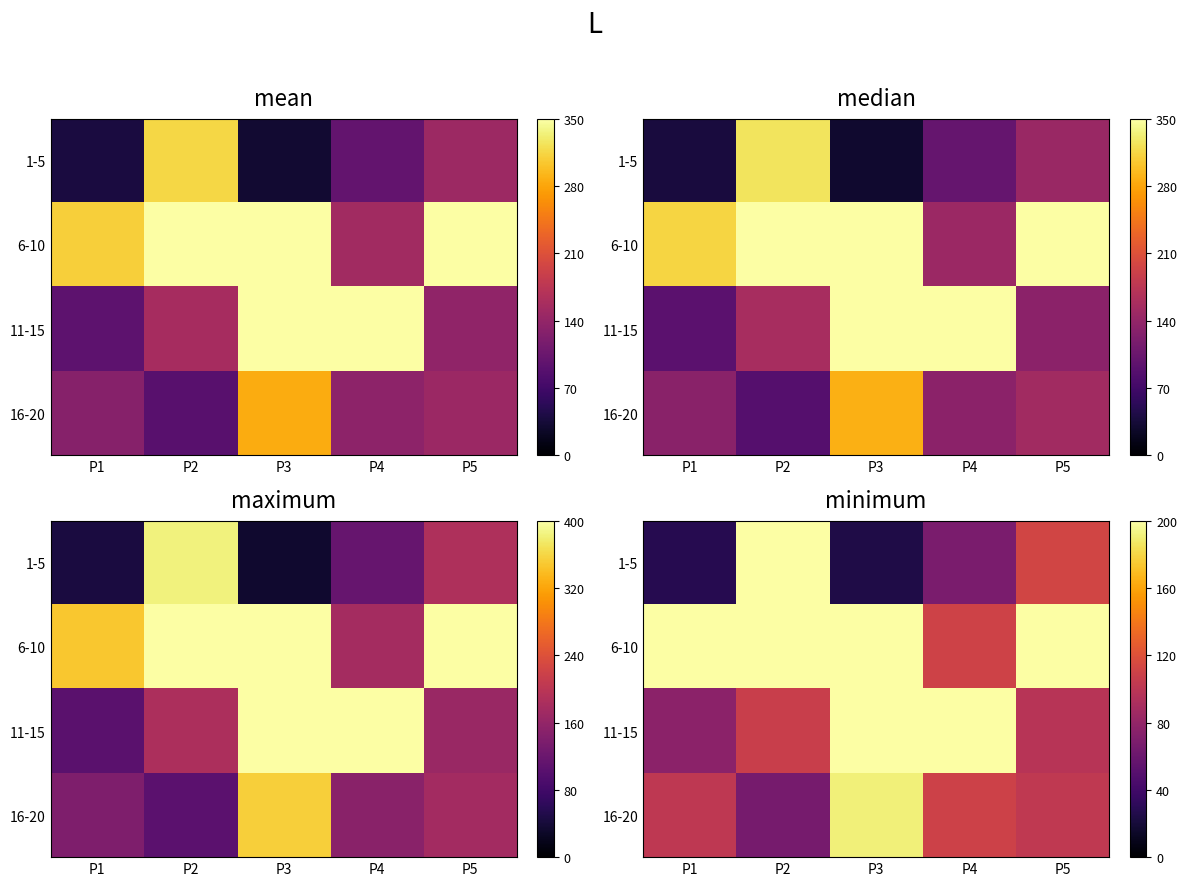

What is the smallest value displayed?

24.3